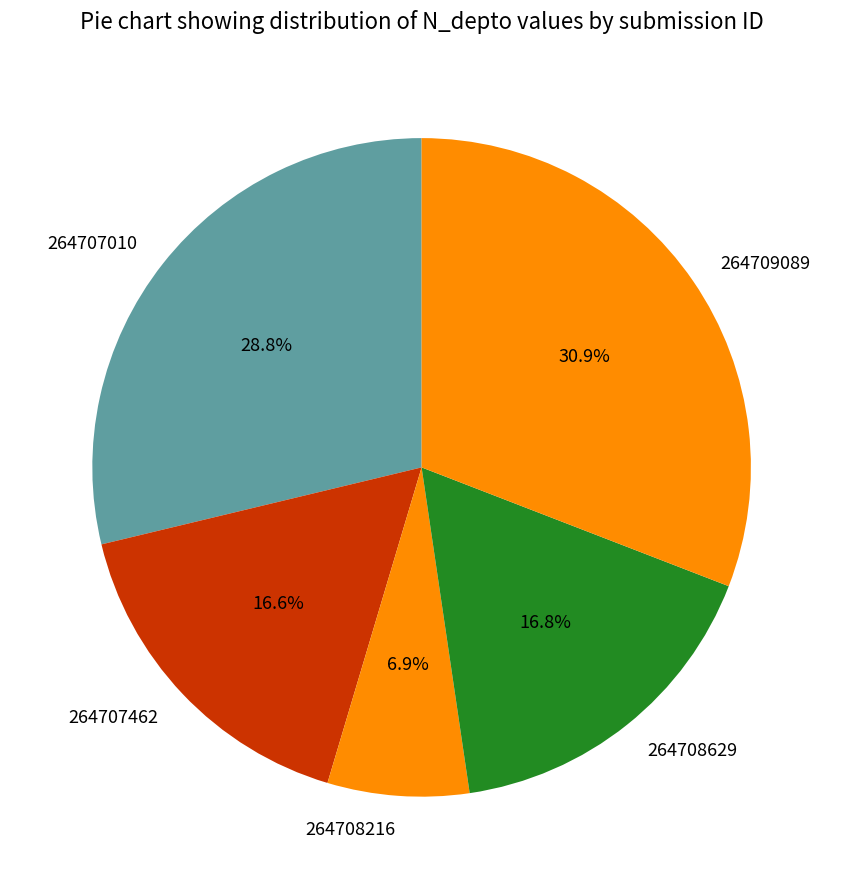

Is 264707010 the majority of the pie?

No